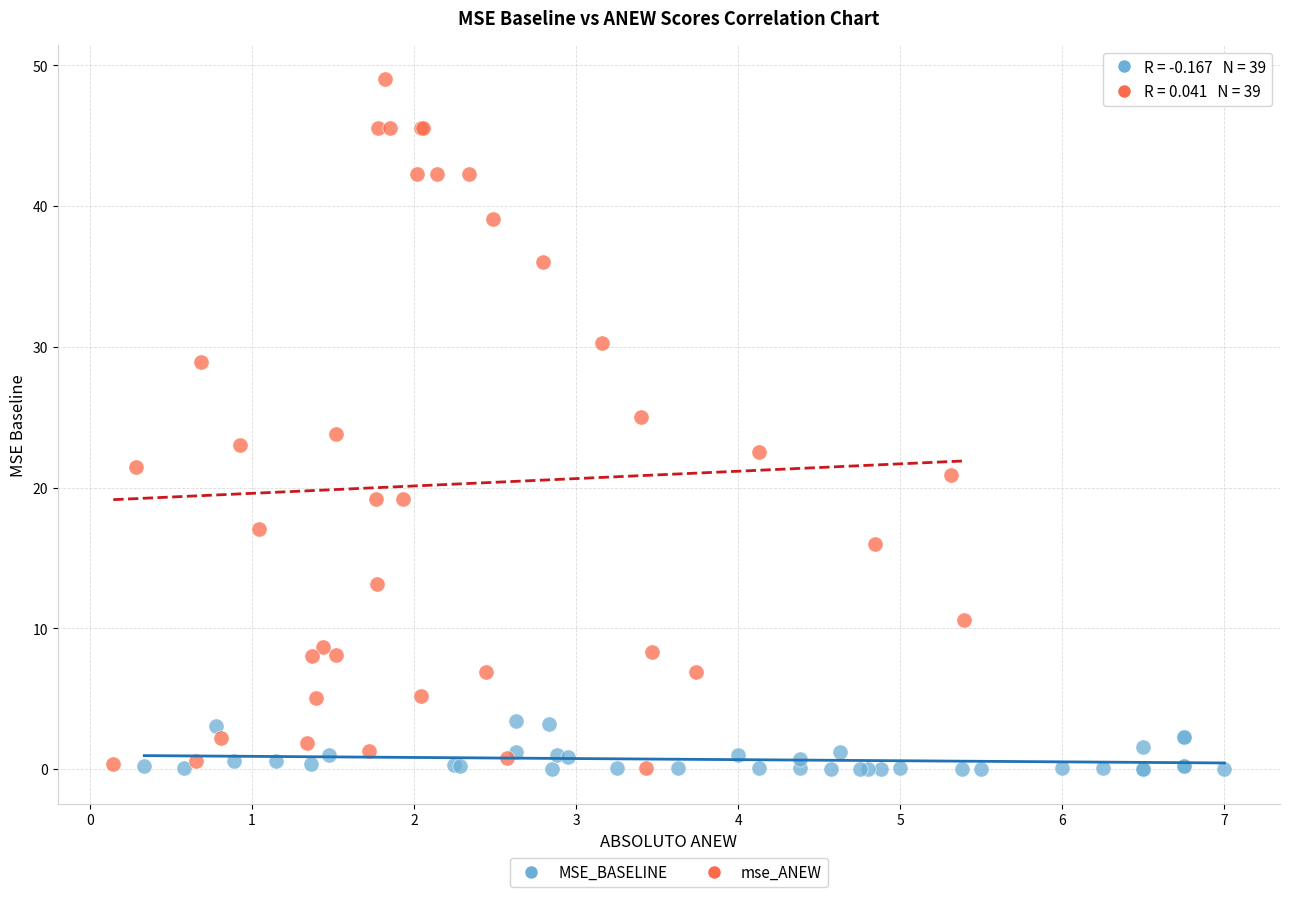

Which series has the widest spread of Y values?

mse_ANEW